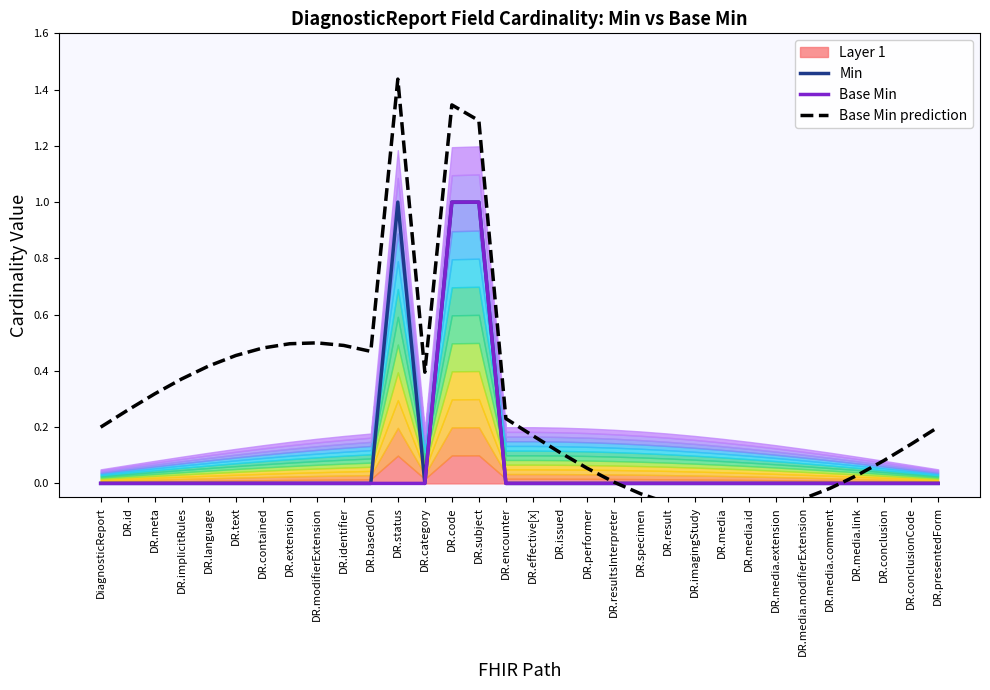

The Min series shows -0.6 at DR.imagingStudy. True or false?

False